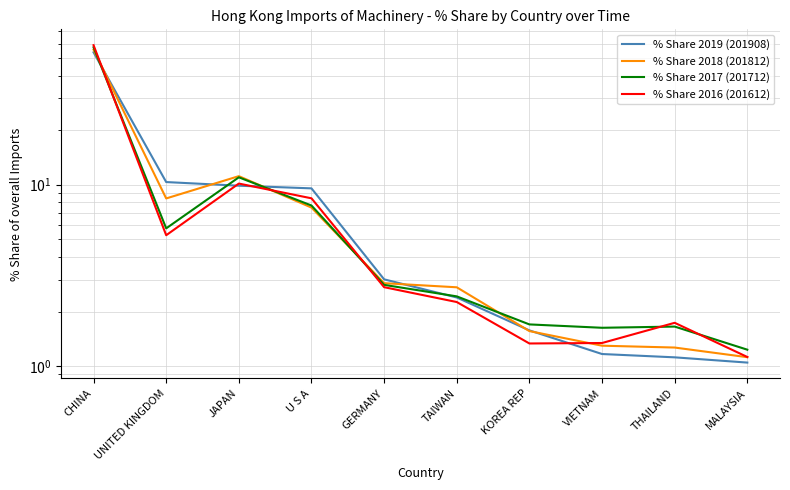

At TAIWAN, list the series in order from smallest to largest.

% Share 2016 (201612), % Share 2019 (201908), % Share 2017 (201712), % Share 2018 (201812)